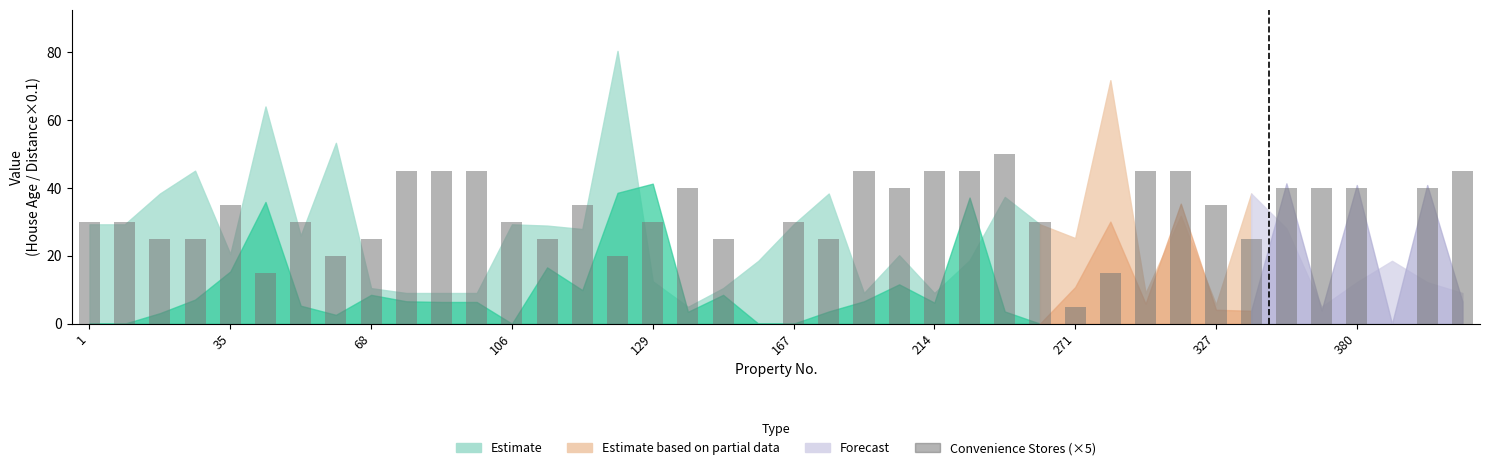

How many categories are shown in the chart?

40